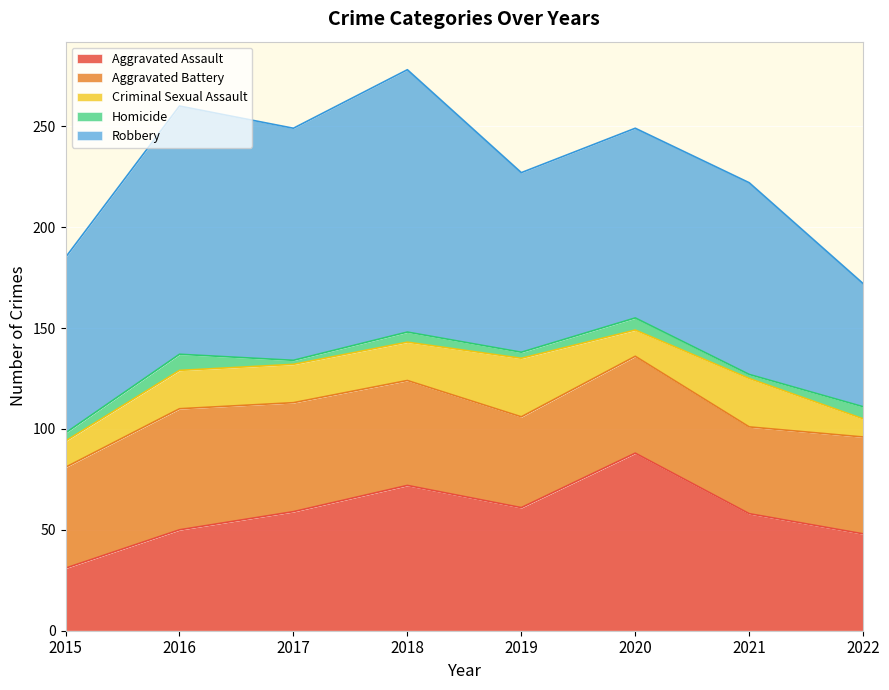

Reading left to right, extract all data points from this chart.

Aggravated Assault: 31	50	59	72	61	88	58	48
Aggravated Battery: 50	60	54	52	45	48	43	48
Criminal Sexual Assault: 13	19	19	19	29	13	24	9
Homicide: 4	8	2	5	3	6	2	6
Robbery: 87	123	115	130	89	94	95	61